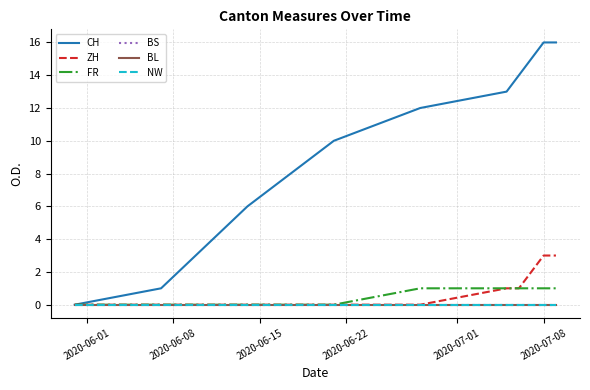

Does the chart display data point markers on the line(s)?

No